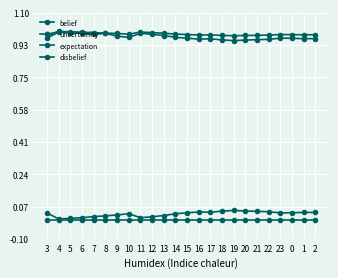

Where is the first local minimum for uncertainity?

4